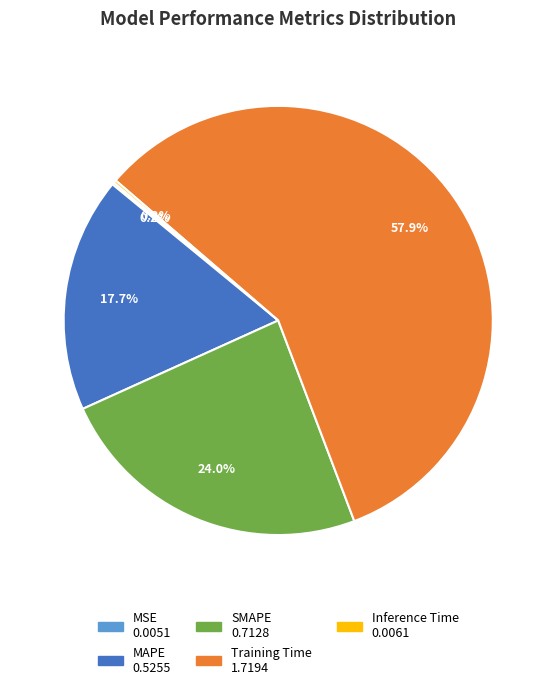

Is the sum of MAPE and SMAPE greater than half?

No